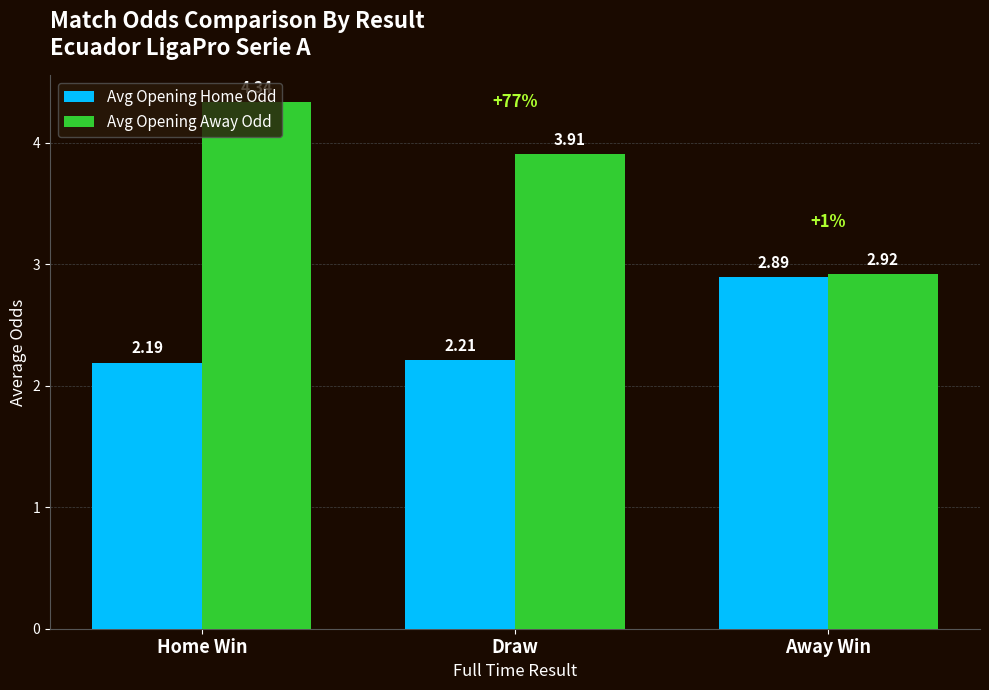

What is the sum of the Avg Opening Home Odd values at Away Win and Home Win?

5.1